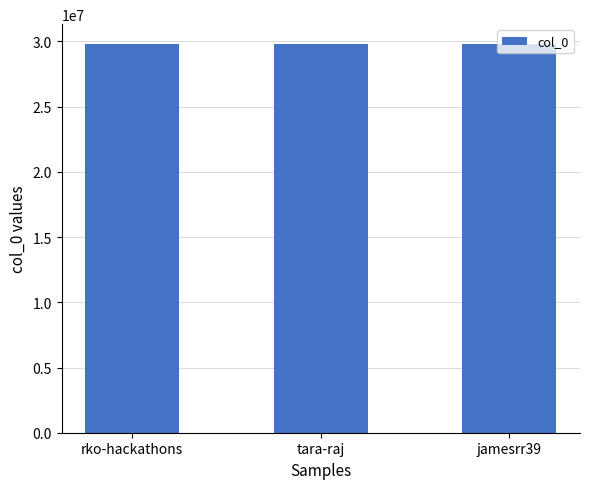

How many values are below 29832403?

1